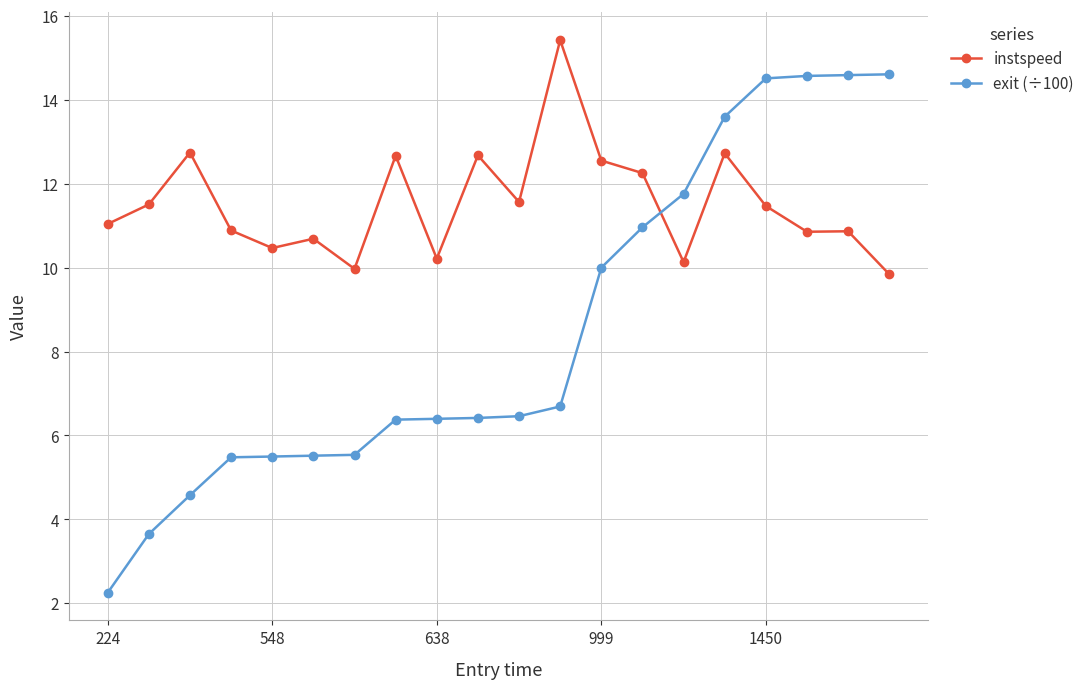

Which series has the largest total across all categories?

instspeed